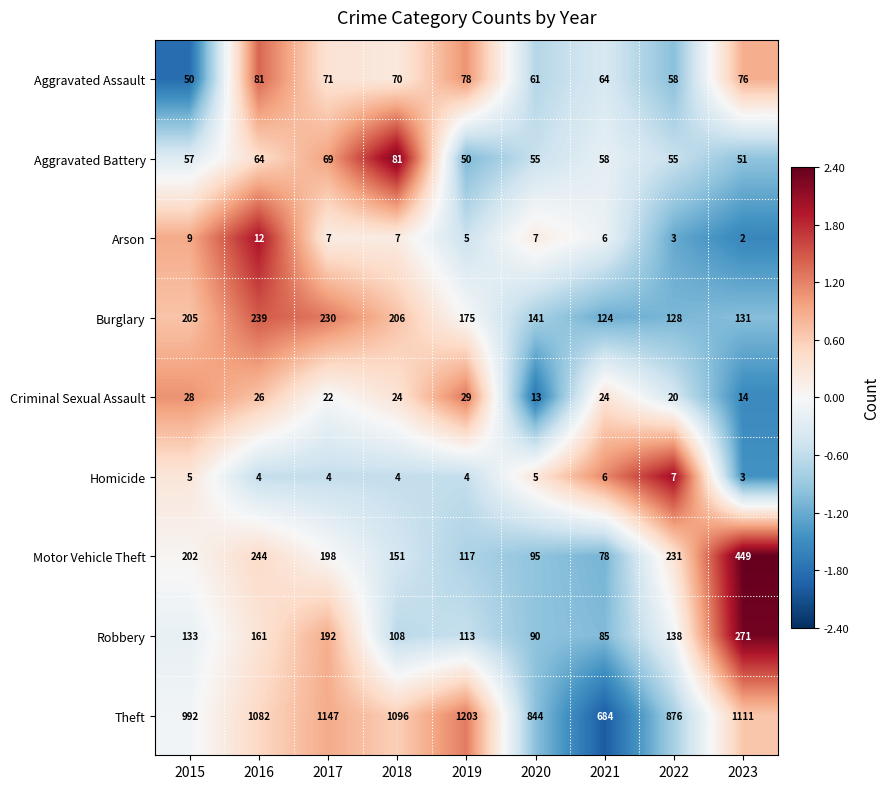

Rank the series at 2016 from highest to lowest value.

Theft, Motor Vehicle Theft, Burglary, Robbery, Aggravated Assault, Aggravated Battery, Criminal Sexual Assault, Arson, Homicide